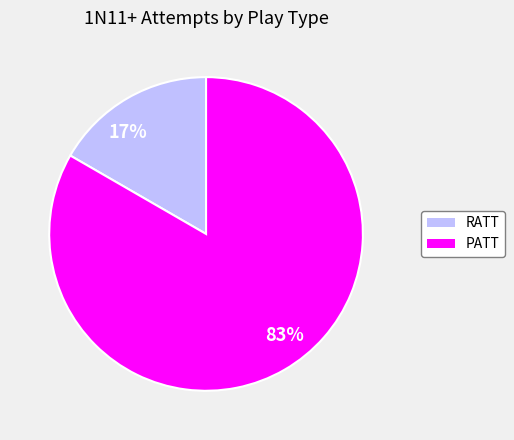

What is the largest slice in the pie chart?

83%